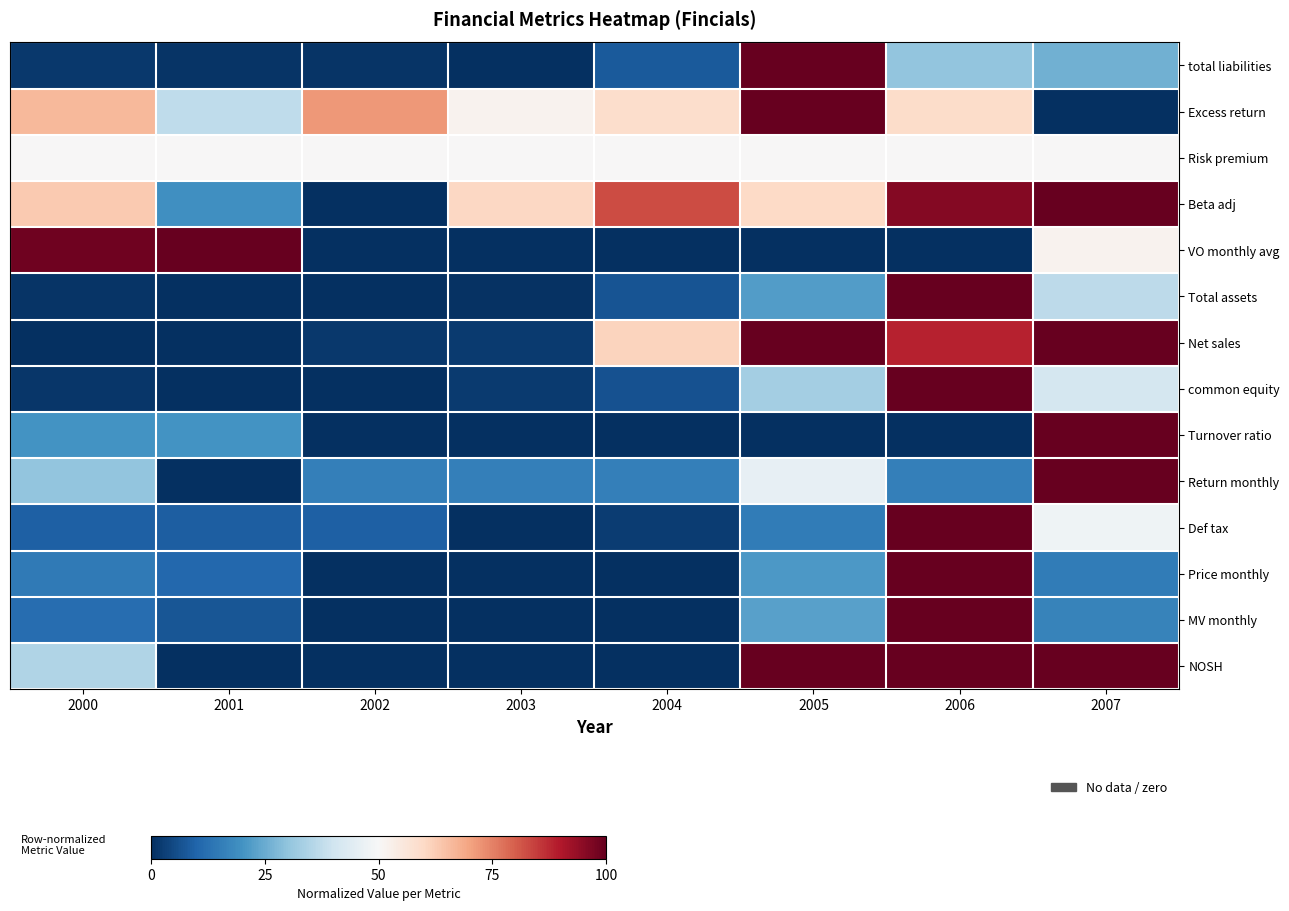

What is the spread (max minus min) of values at 2005?

1.0